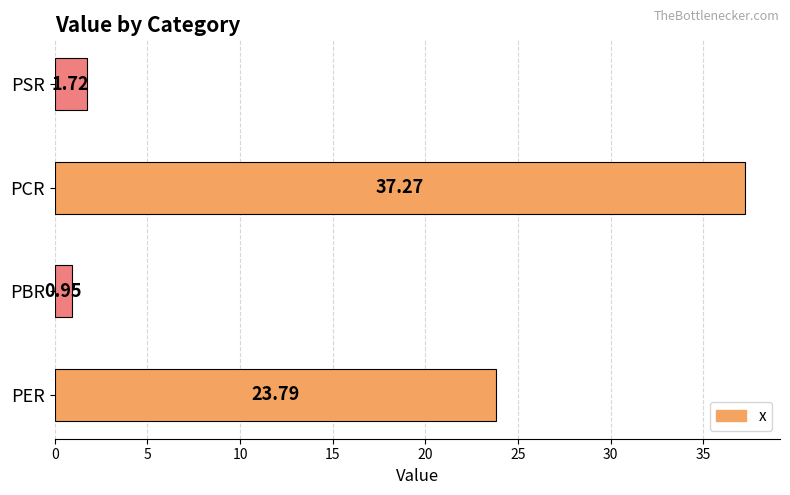

Does the chart contain stacked bars?

No